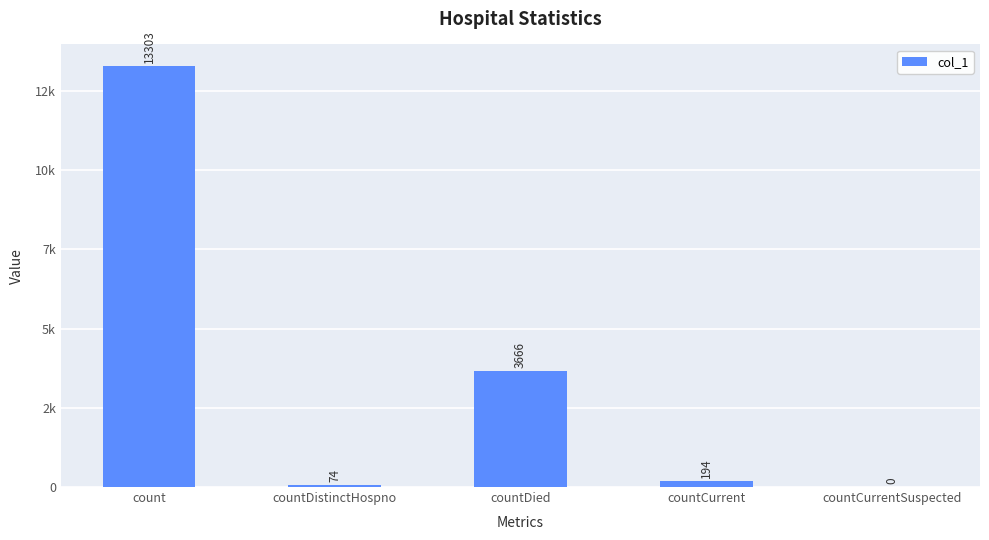

Does the chart contain any negative values?

No